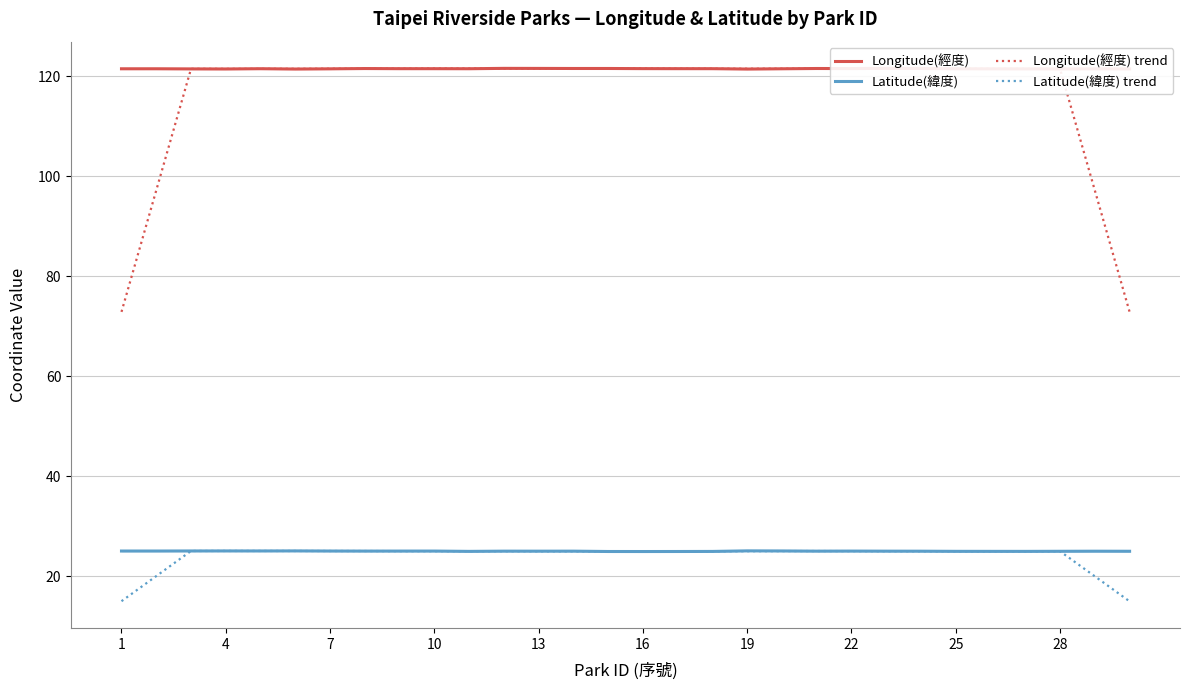

True or false: Longitude(經度) and Latitude(緯度) trend intersect in this chart.

False